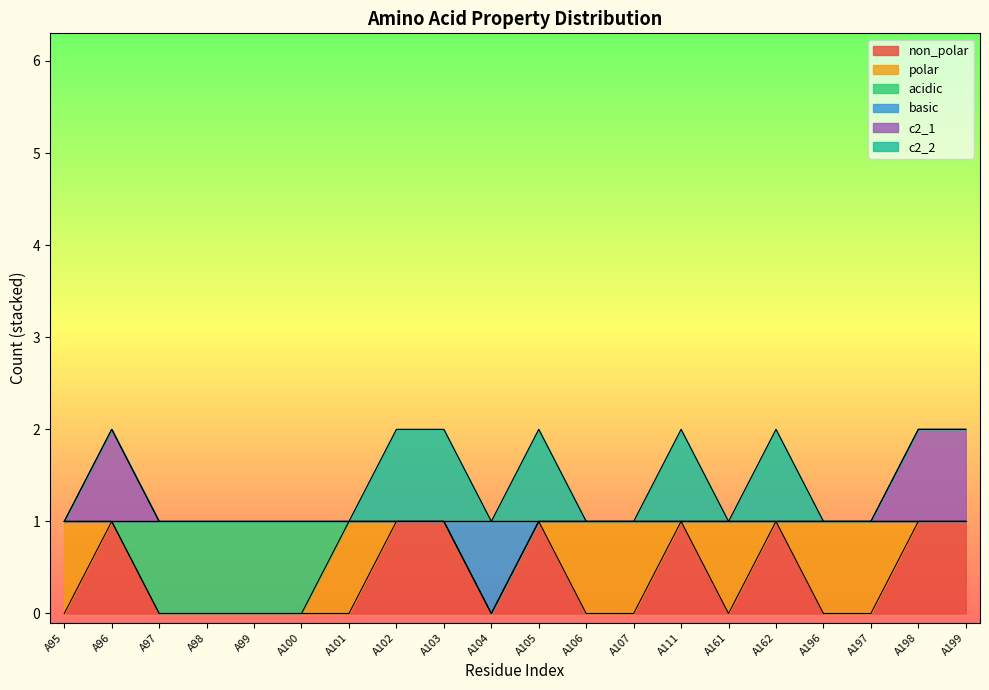

At which category does the chart reach its minimum across all series?

A95